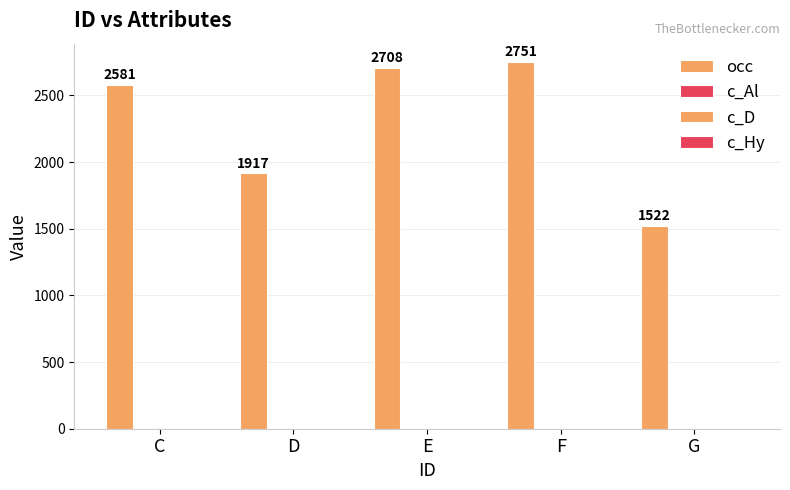

Are the bars horizontal?

No